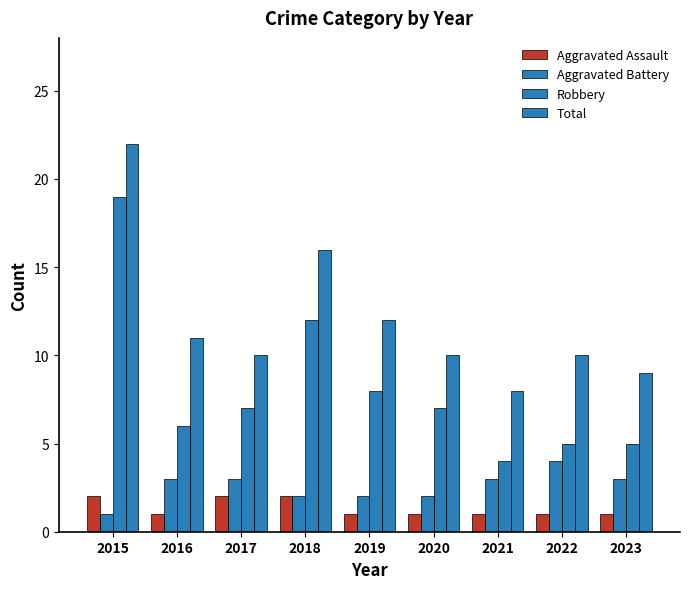

Rank the categories by Aggravated Assault value from lowest to highest.

2016, 2019, 2020, 2021, 2022, 2023, 2015, 2017, 2018